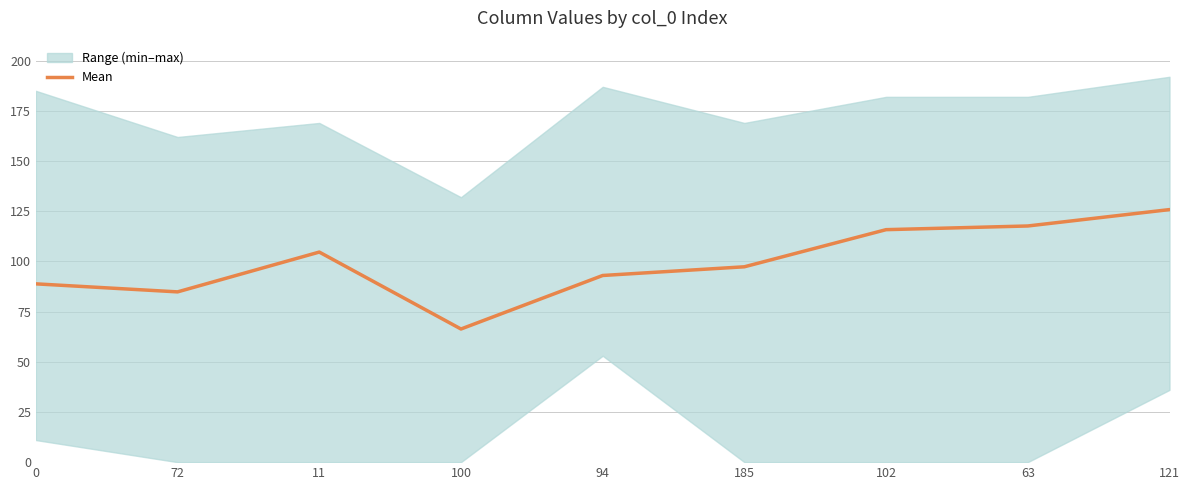

What is the sum of the values at 94 and 185?

190.3